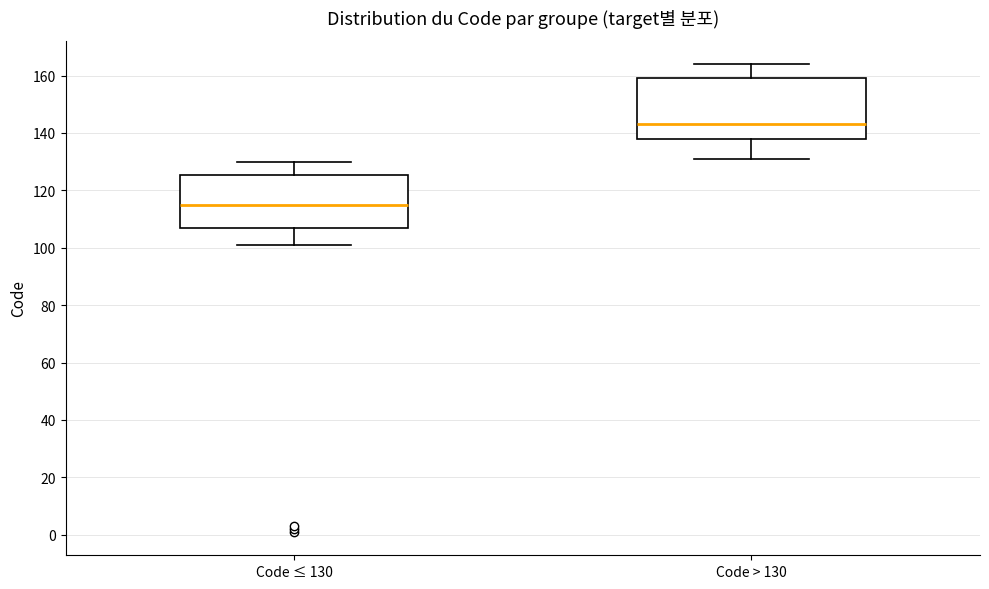

Reading left to right, transcribe this box plot: for each box, give where its median line is, the range the box spans, and where its two whiskers end, as read against the y-axis. The values are not printed on the chart, so give them approximately, as read against the axis.

Code ≤ 130: median 116, box 108 to 126, whiskers 102 to 130
Code > 130: median 144, box 138 to 160, whiskers 132 to 164